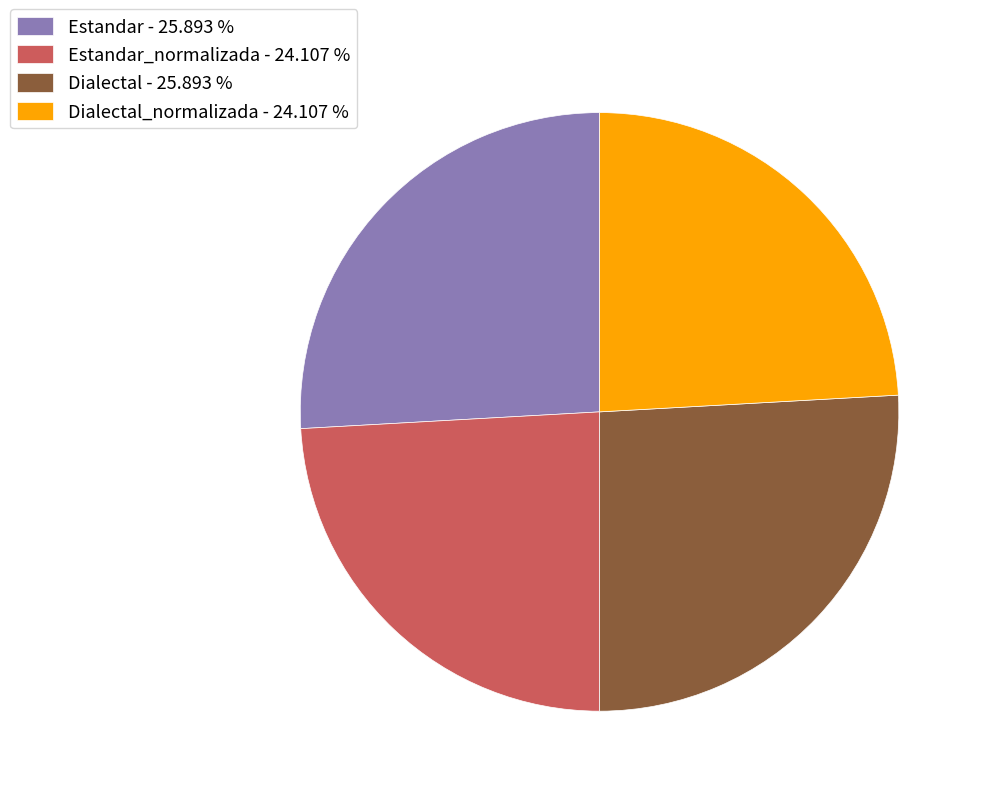

Is there a majority slice in this chart?

No